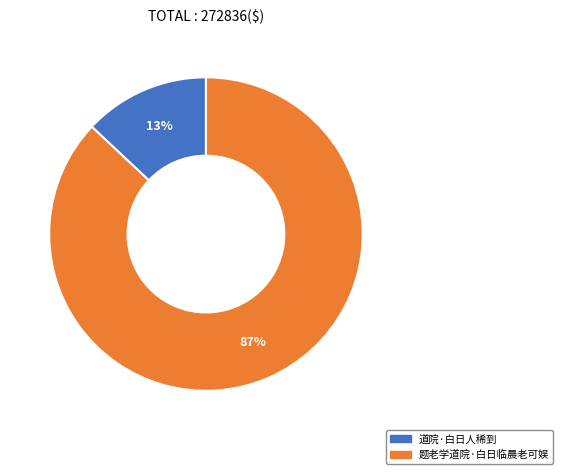

Approximately how many times larger is the value at 道院·白日人稀到 compared to 题老学道院·白日临晨老可娱?

0.1